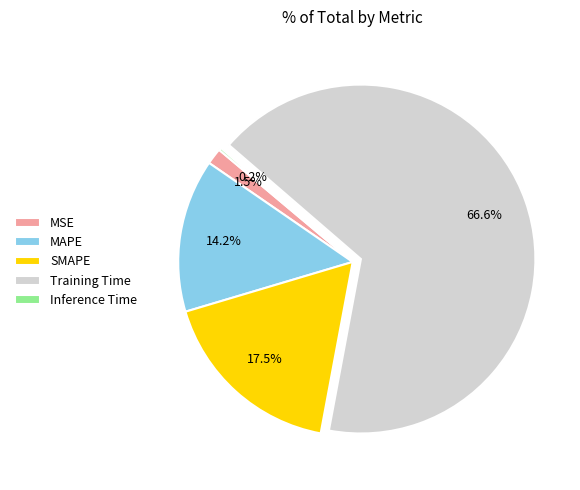

Which category has the biggest portion of the pie?

Training Time